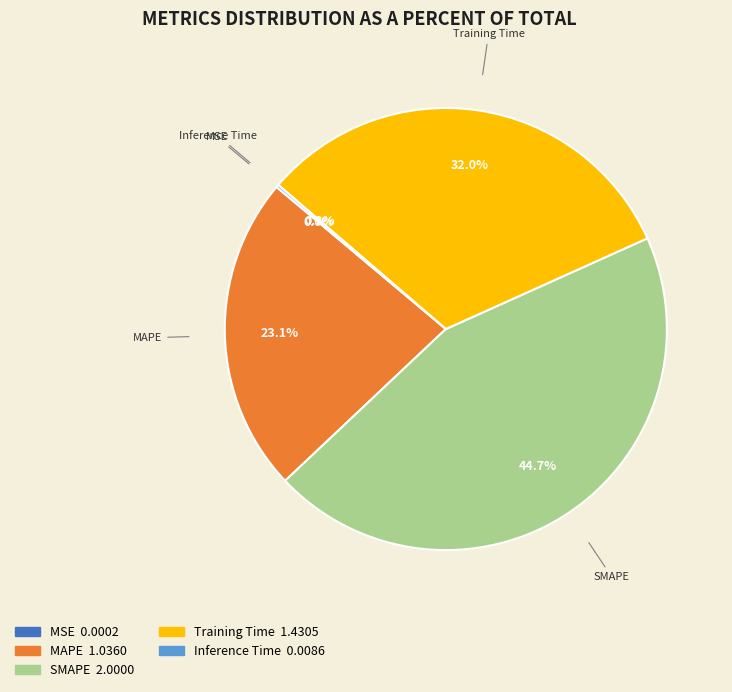

What percentage is the SMAPE slice, to the nearest percent?

45%